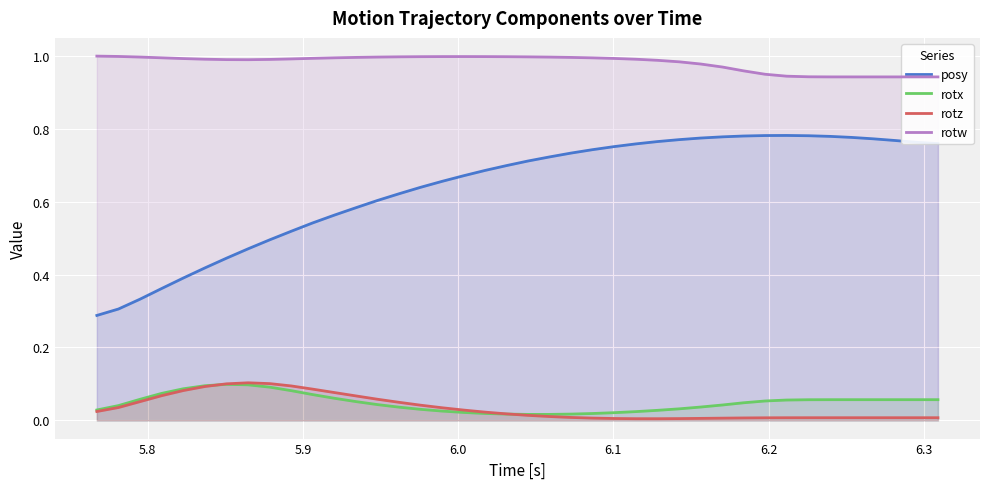

True or false: posy and rotx intersect in this chart.

False